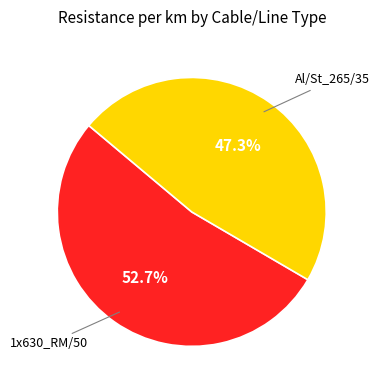

Does any single category account for the majority?

Yes